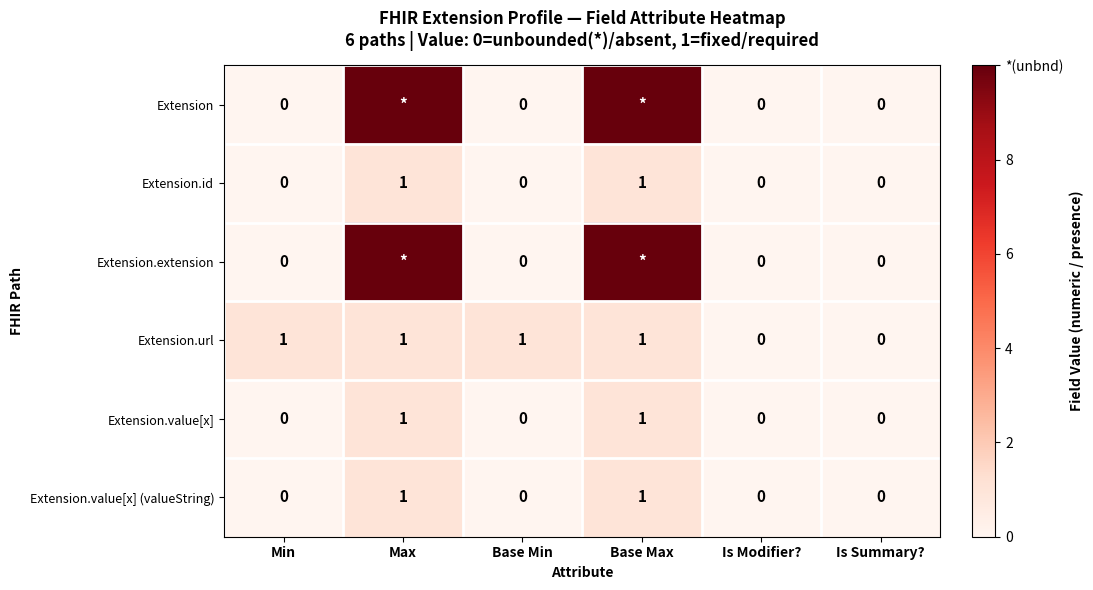

Between Min and Base Max, which is larger?

Base Max